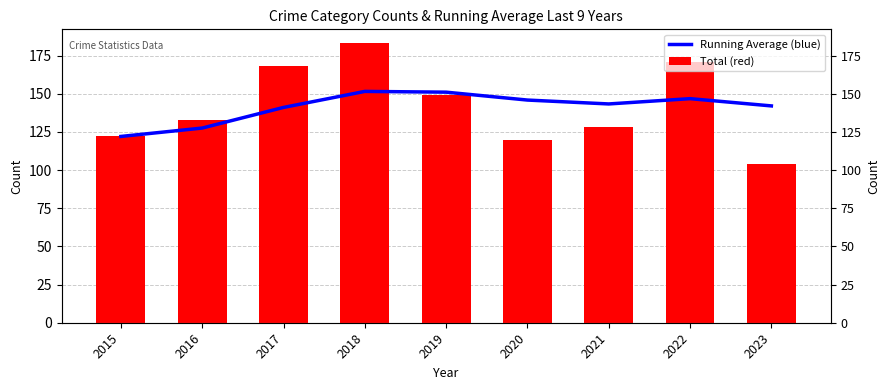

What is the value of the Total (red) bar at the 3rd from the left?

168.0